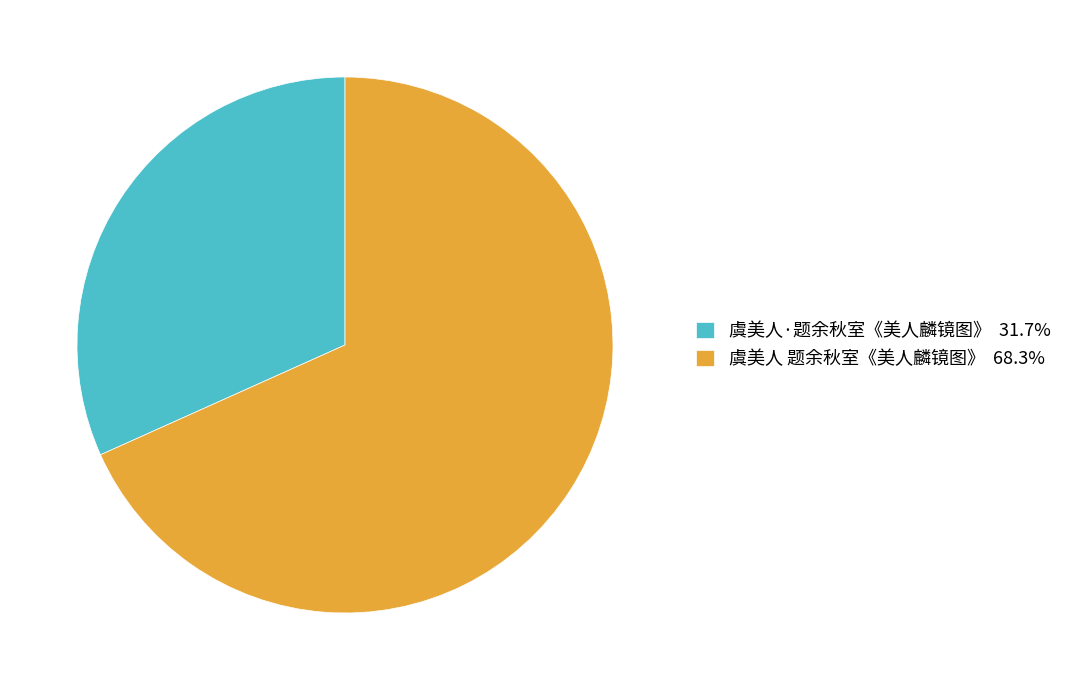

Count the number of slices in the pie.

2